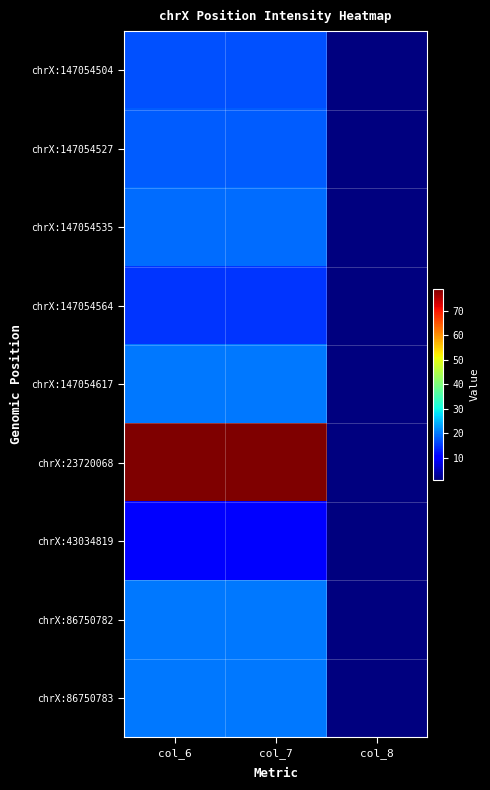

Rank the series by their maximum value, from lowest to highest.

chrX:43034819, chrX:147054564, chrX:147054504, chrX:147054527, chrX:147054535, chrX:147054617, chrX:86750782, chrX:86750783, chrX:23720068